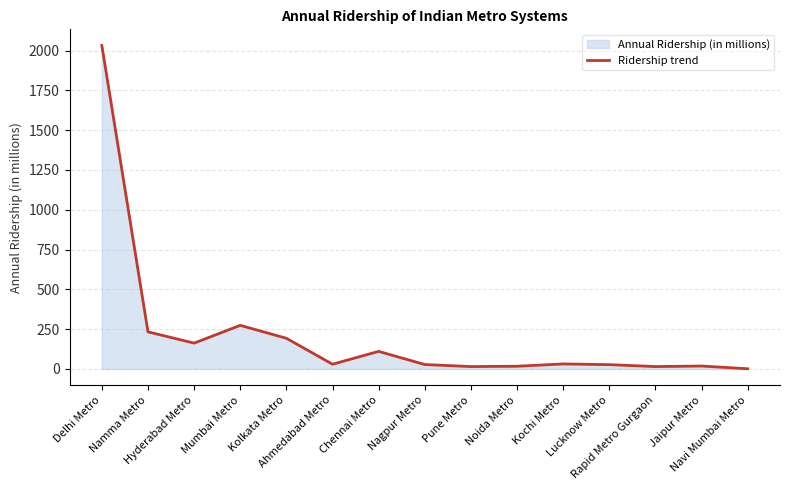

True or false: the data shows 8.3 at Lucknow Metro.

False